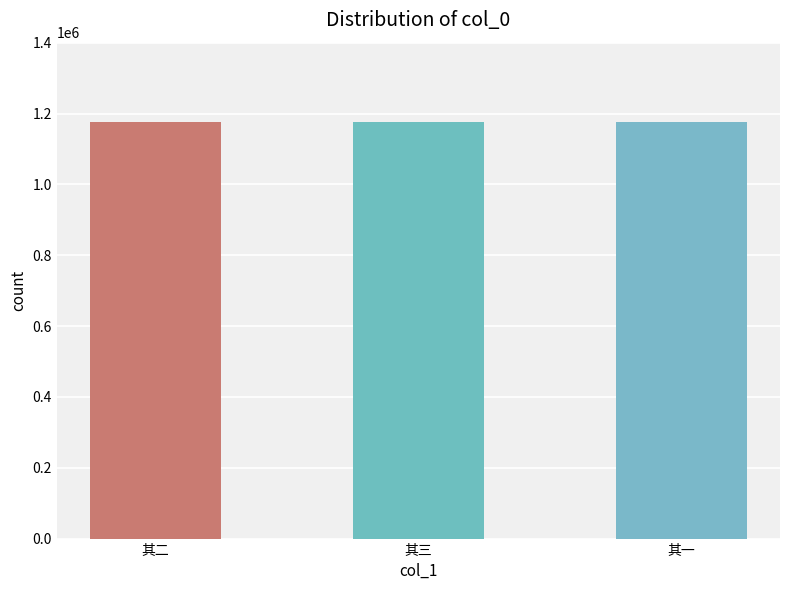

What is the average value?

1176428